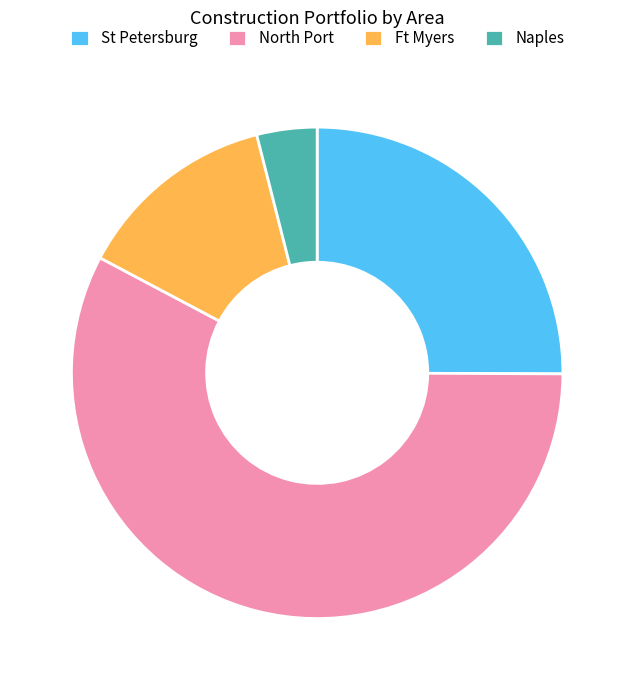

What is the majority slice?

North Port